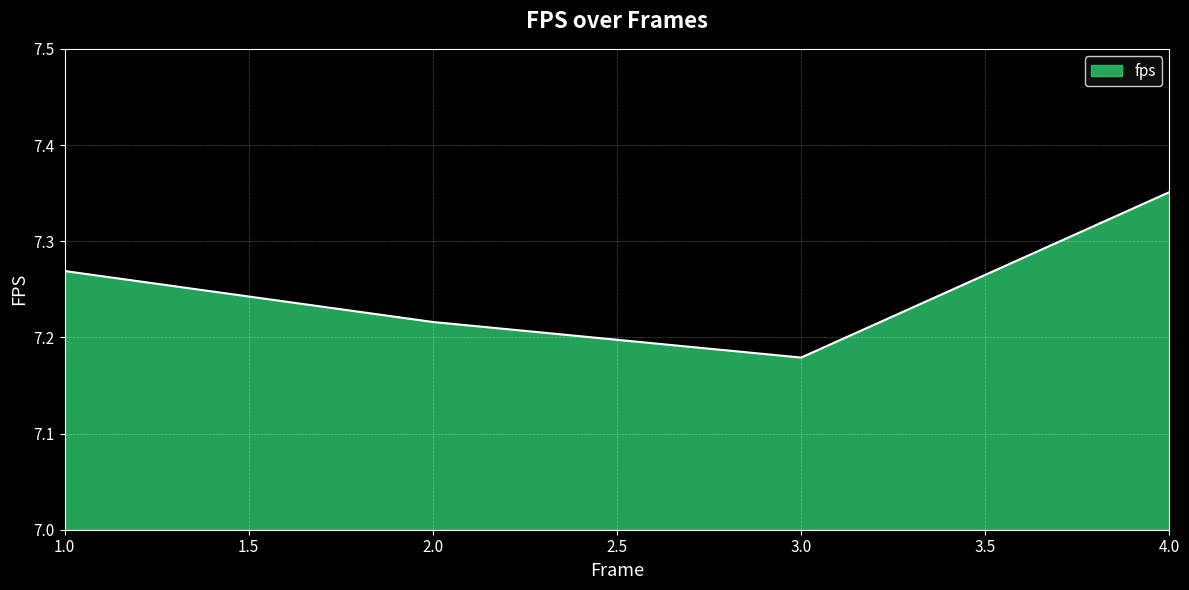

At which category does the chart reach its peak across all series?

4.0